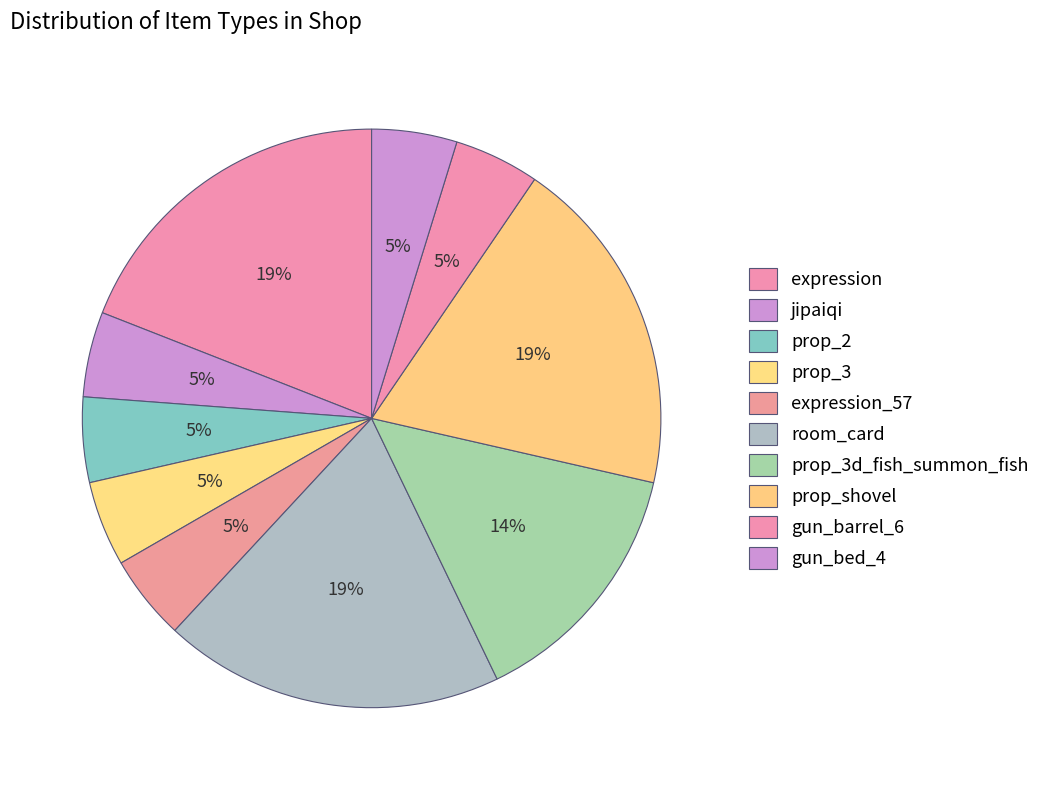

What is the change in value from expression to jipaiqi?

-3